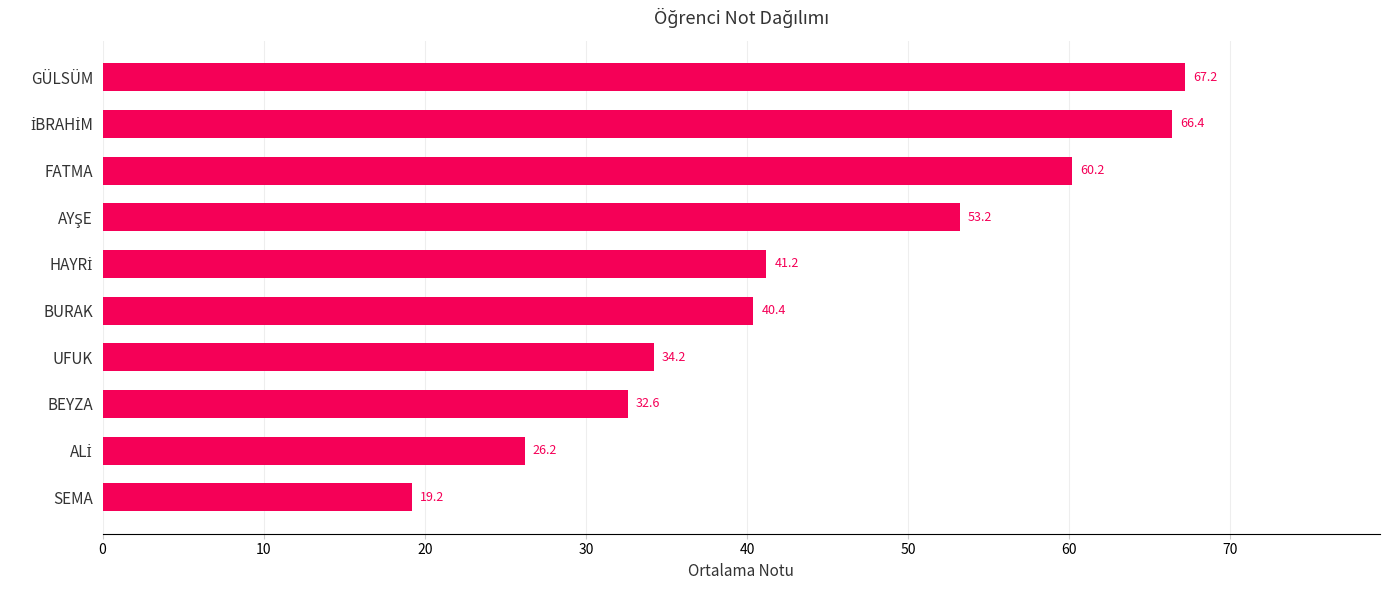

What is the approximate value at BEYZA?

32.6